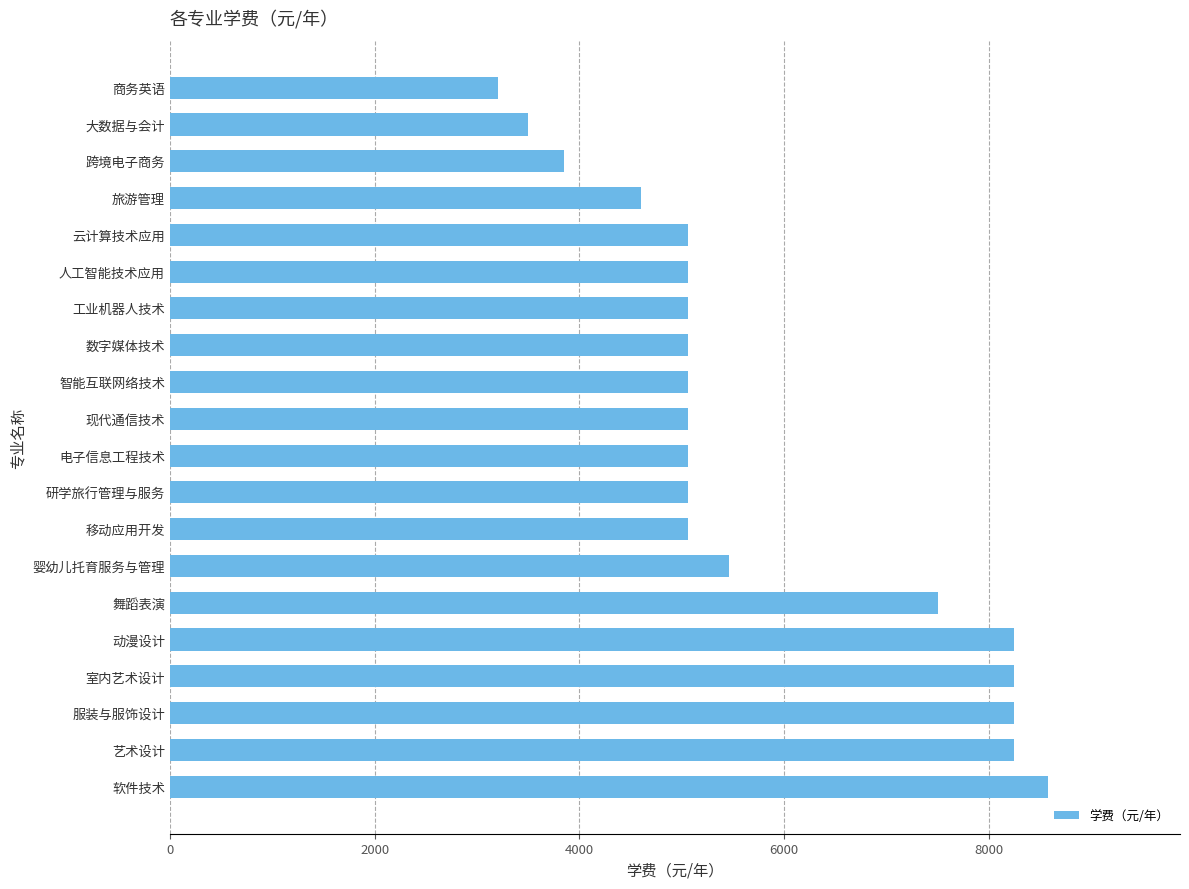

How many series are shown in this chart?

1